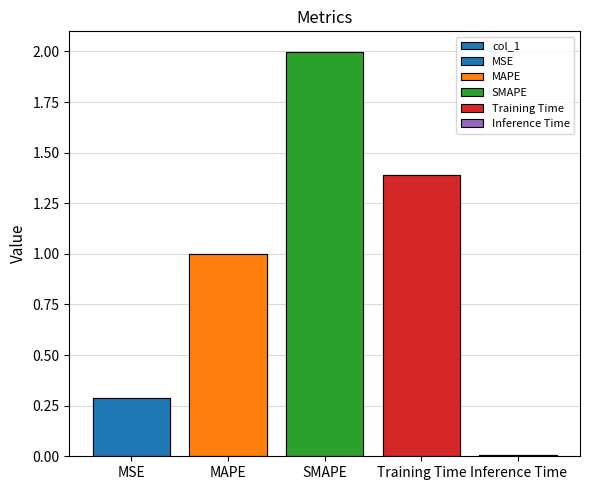

Between Inference Time and SMAPE, which is larger?

SMAPE